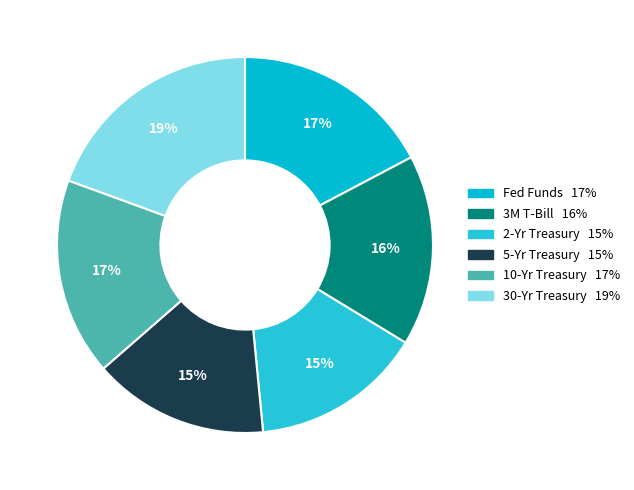

Rank the categories by value from highest to lowest.

30-Yr Treasury, Fed Funds, 10-Yr Treasury, 3M T-Bill, 5-Yr Treasury, 2-Yr Treasury